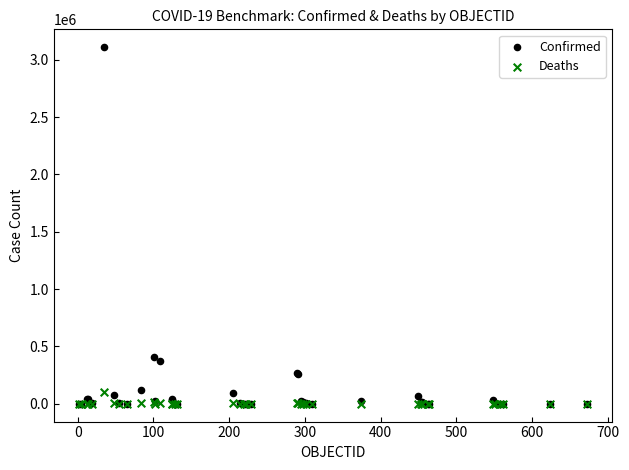

What are all the series names shown in the legend?

Confirmed, Deaths